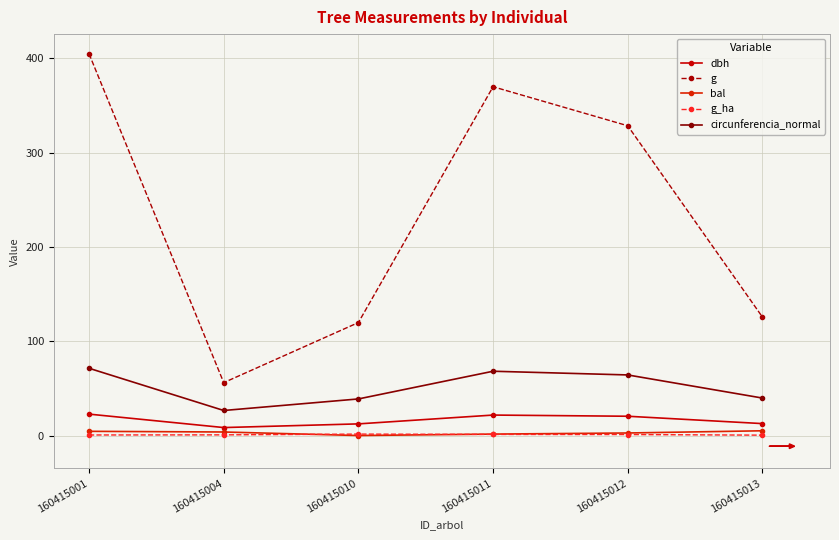

List the labels in order of dbh value, smallest first.

160415004, 160415010, 160415013, 160415012, 160415011, 160415001